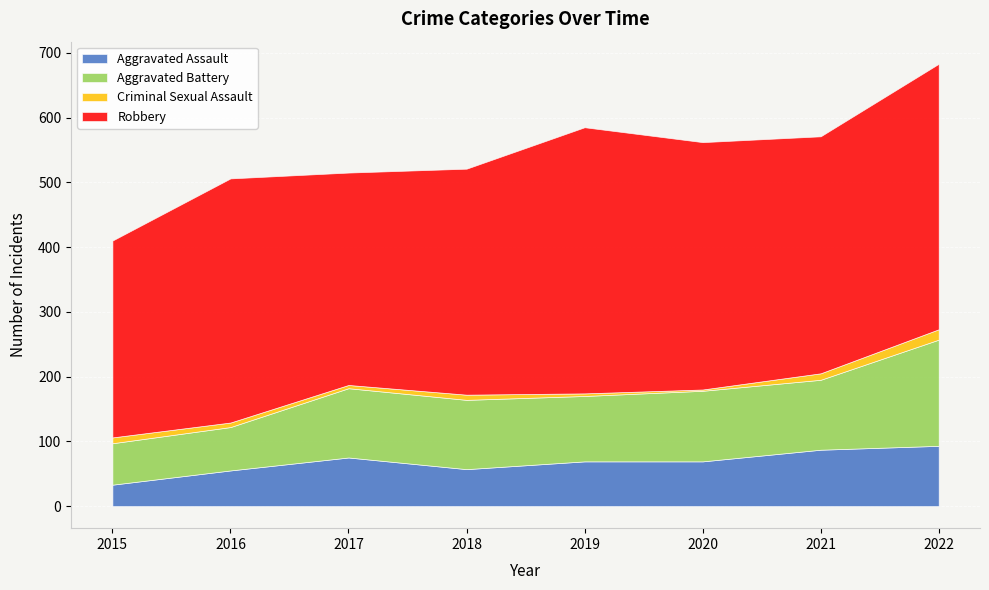

What is the minimum value shown in the chart?

2